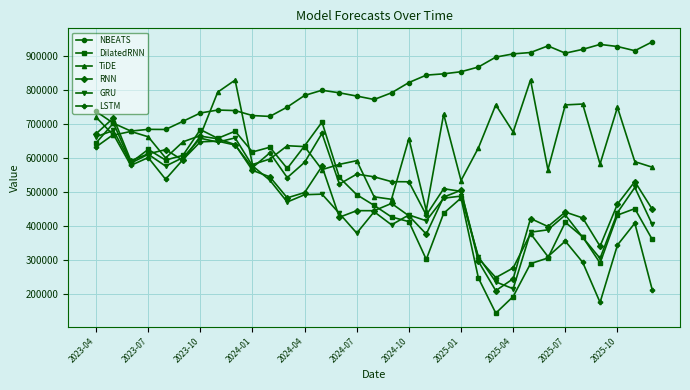

Which series has the widest spread of values?

DilatedRNN